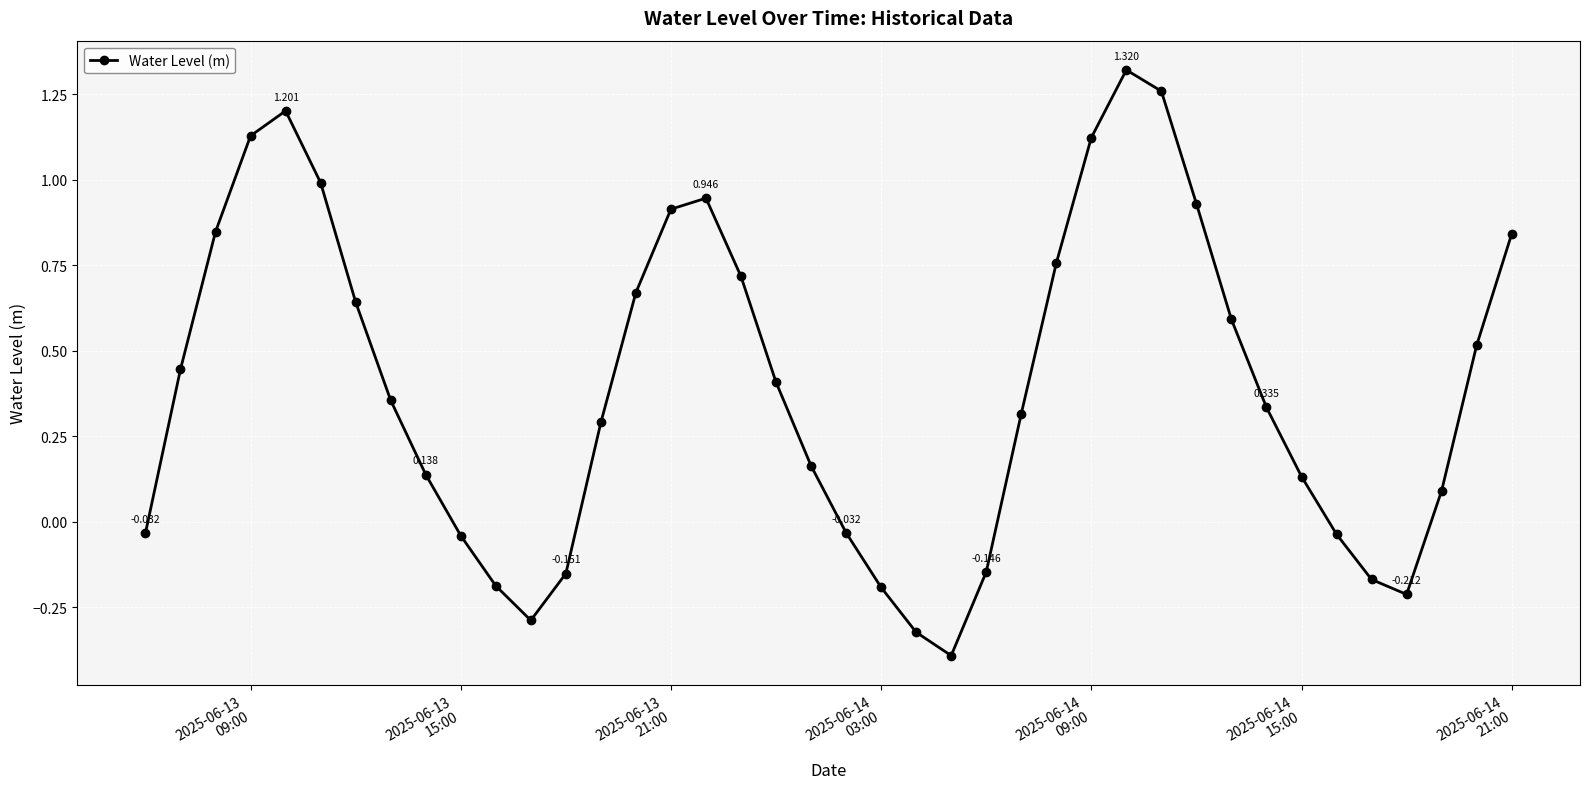

How many data points are less than 0?

13